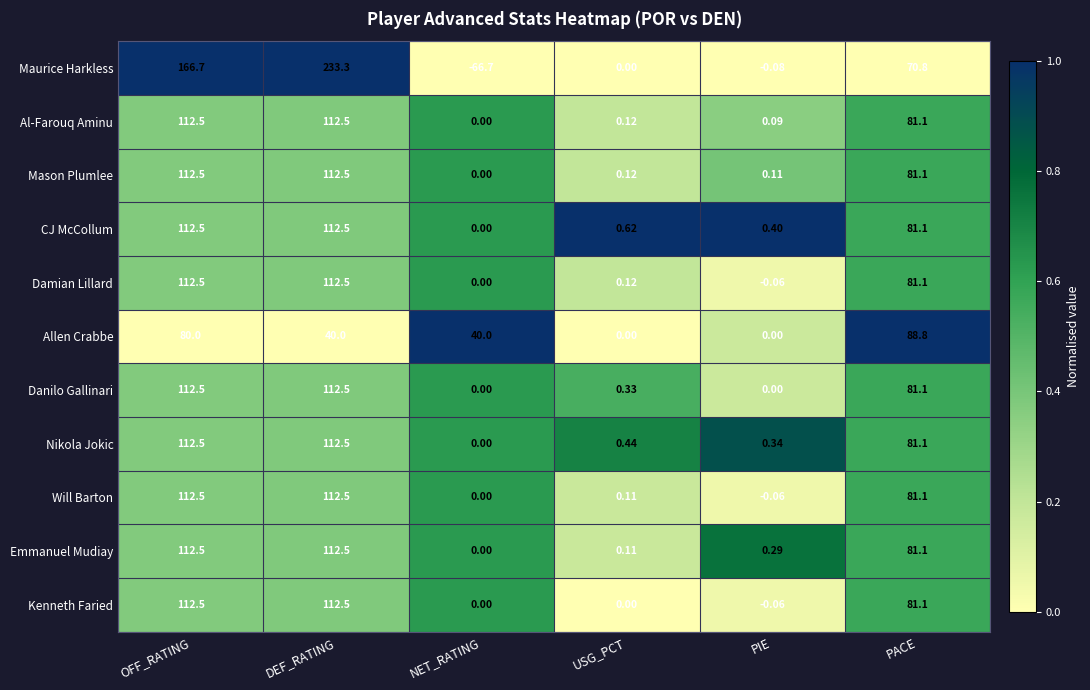

What is the total value across all series at PIE?

1.0